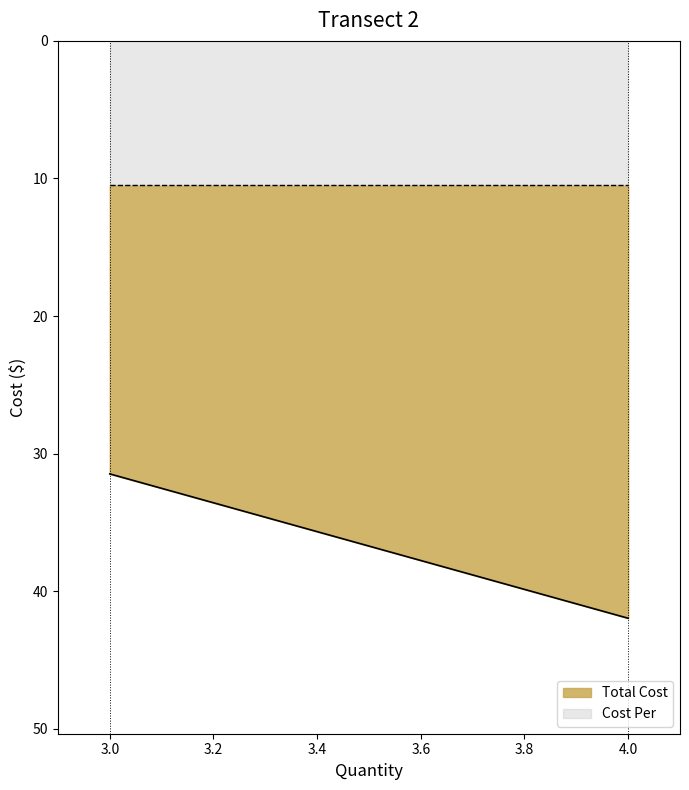

Rank the series by their average value, from highest to lowest.

Total Cost, Cost Per